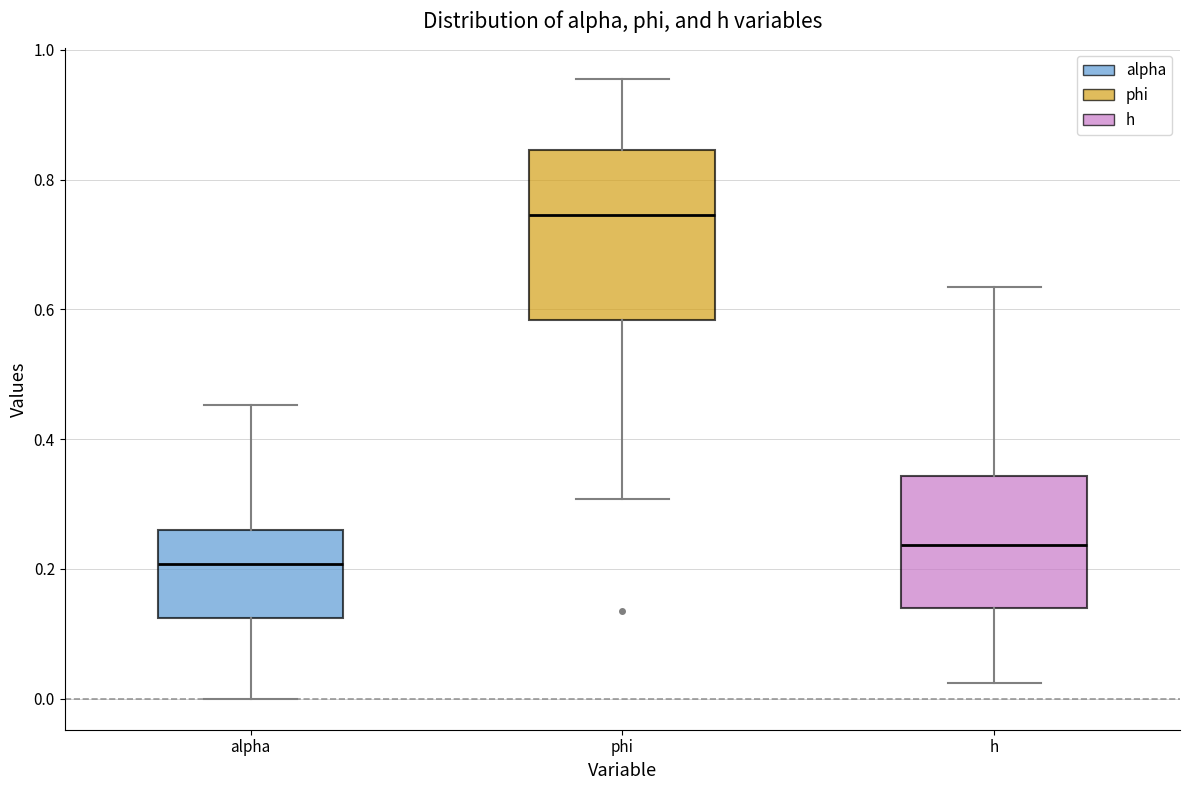

Reading left to right, transcribe this box plot: for each box, give where its median line is, the range the box spans, and where its two whiskers end, as read against the y-axis. The values are not printed on the chart, so give them approximately, as read against the axis.

alpha: median 0.20, box 0.12 to 0.26, whiskers 0.00 to 0.46
phi: median 0.74, box 0.58 to 0.84, whiskers 0.30 to 0.96
h: median 0.24, box 0.14 to 0.34, whiskers 0.02 to 0.64